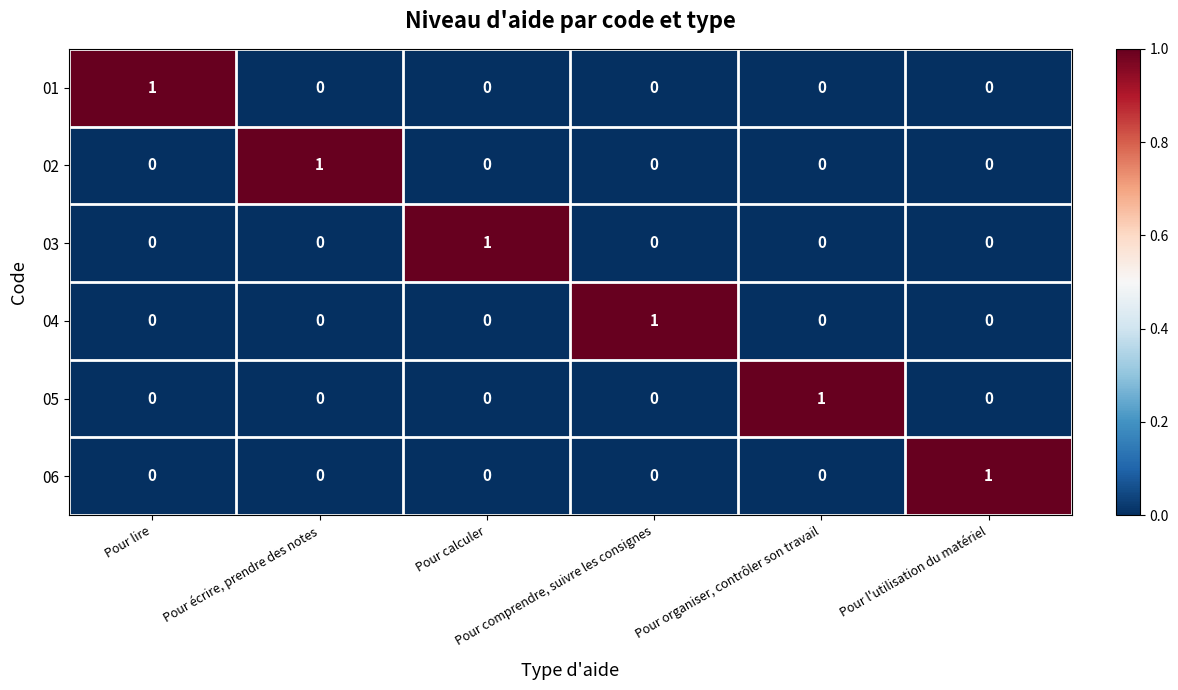

What is the total value across all series at Pour calculer?

1